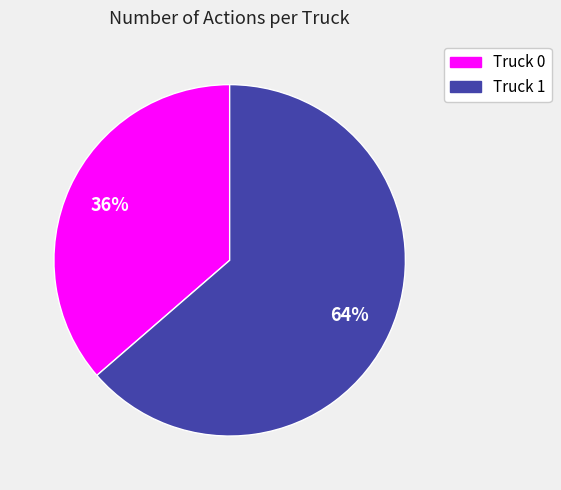

Count the number of slices in the pie.

2